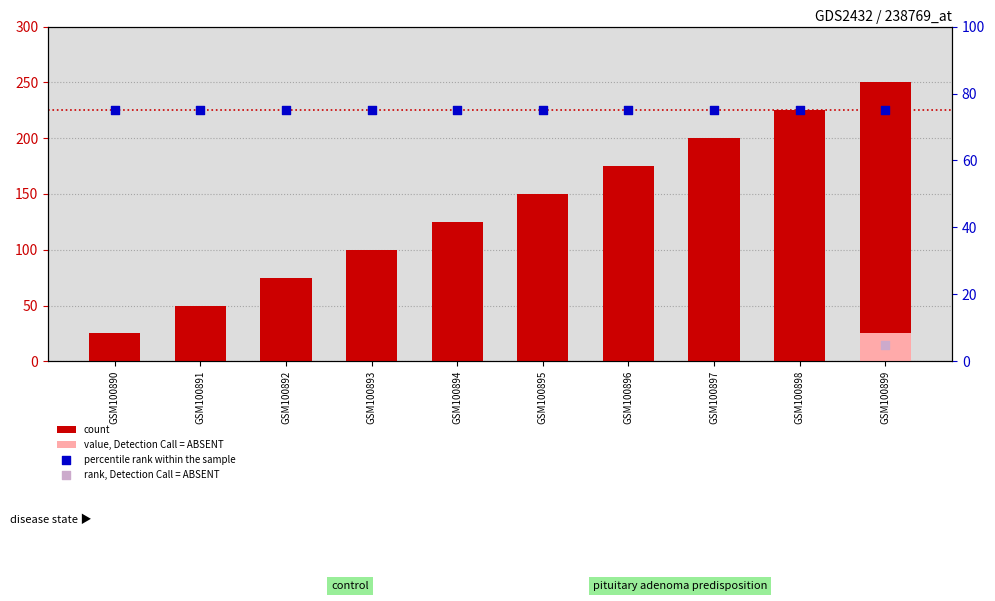

What is the total value across all series at GSM100891?

125